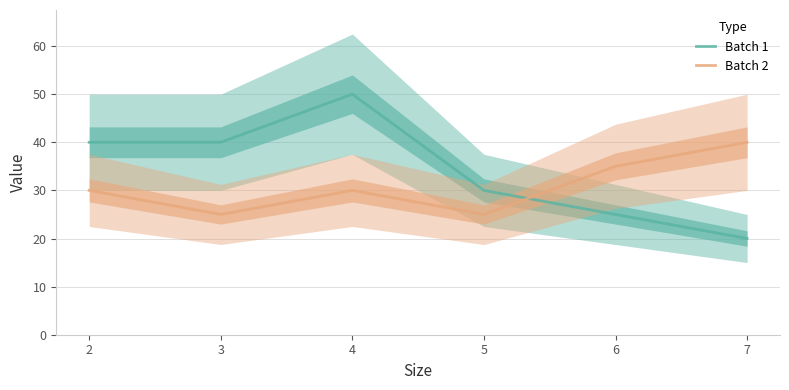

Which category has the lowest value in the Batch 2 series?

3